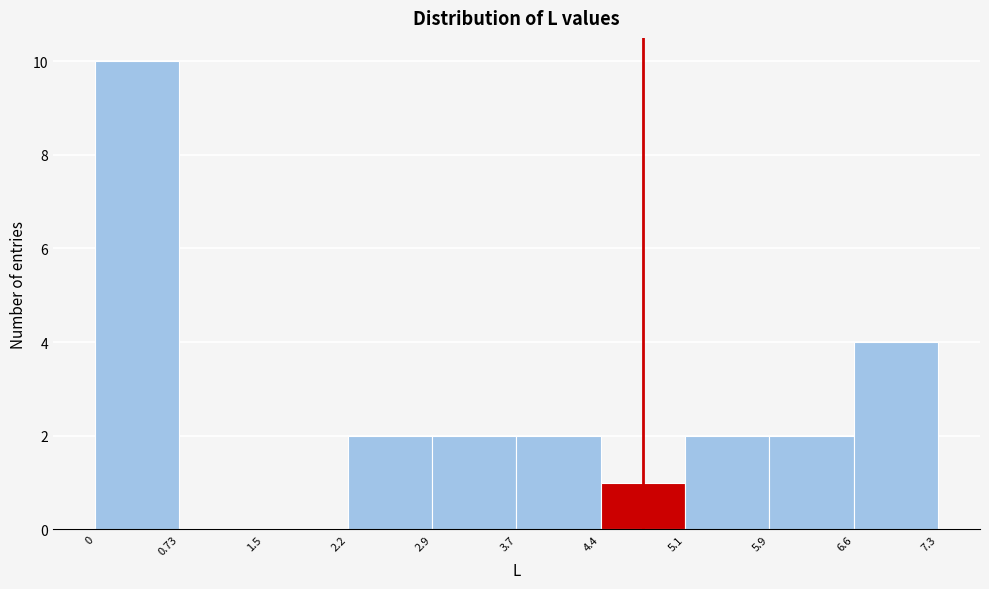

Reading left to right, list every bar in this chart as the range it spans on the x-axis followed by its height. The values are not printed on the chart, so give them approximately, as read against the axis.

0 to 0.73: 10
0.73 to 1.5: 0
1.5 to 2.2: 0
2.2 to 2.9: 2
2.9 to 3.7: 2
3.7 to 4.4: 2
4.4 to 5.1: 1
5.1 to 5.9: 2
5.9 to 6.6: 2
6.6 to 7.3: 4